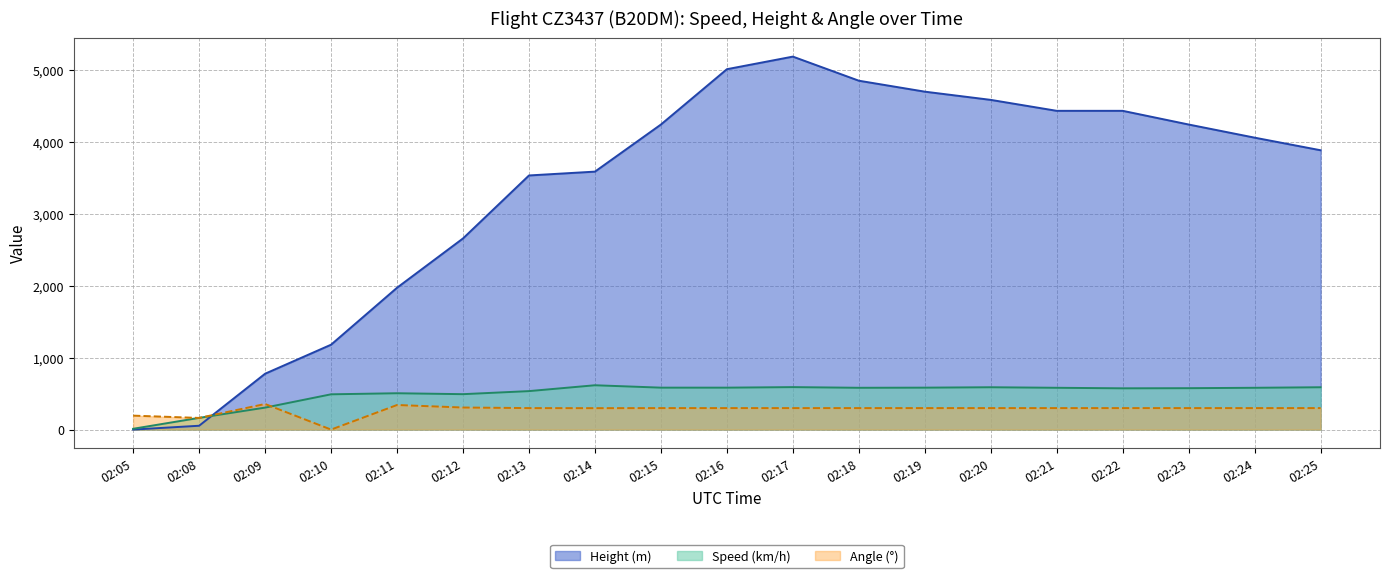

How many data points in Height are less than 4061?

9